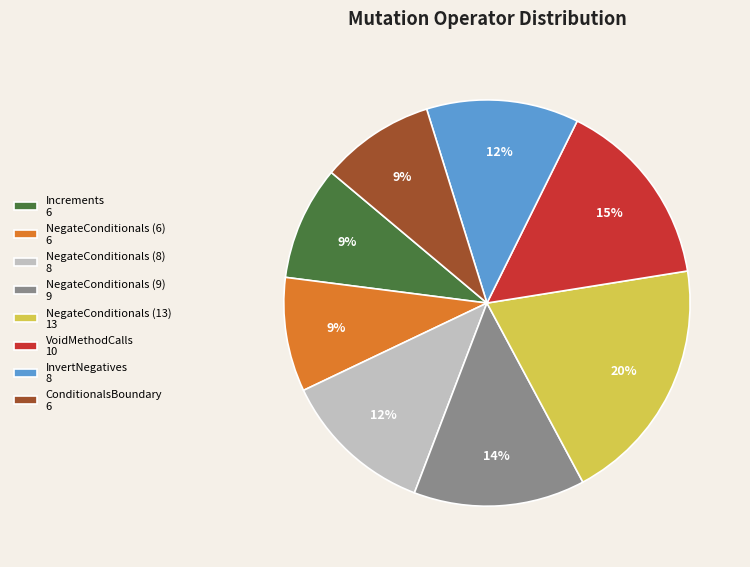

Count the number of slices in the pie.

8